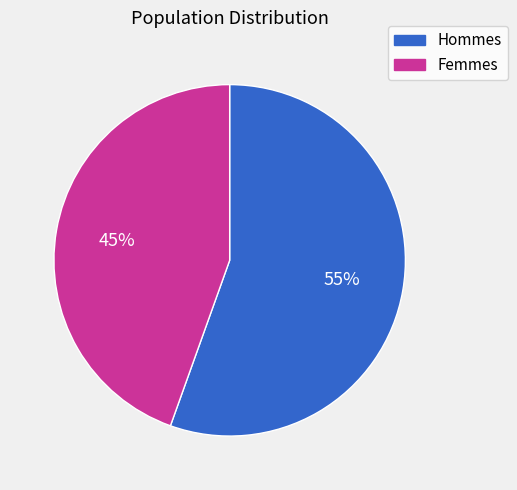

Do Femmes and Hommes together represent more than half of the pie?

Yes